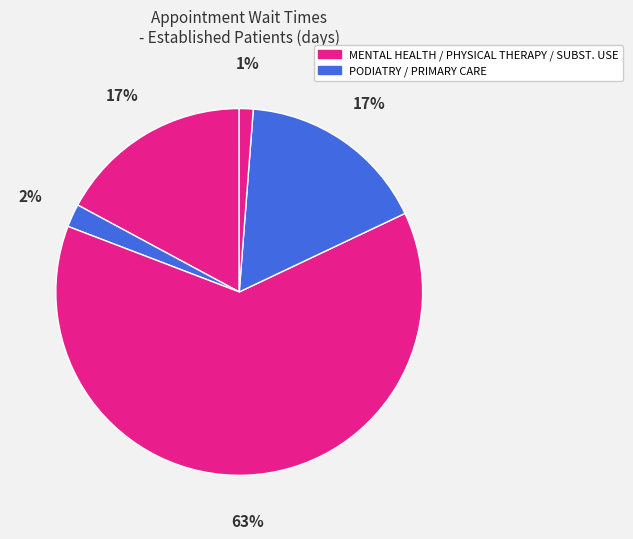

How many slices are in this pie chart?

5